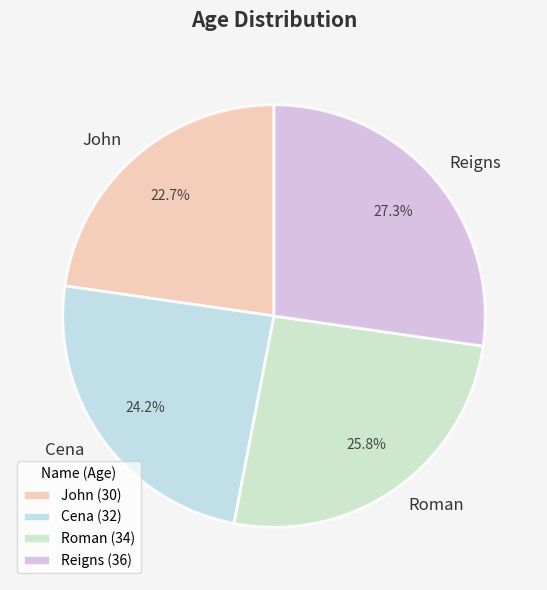

To the nearest percent, what is the difference between the largest and smallest slice percentages?

5%